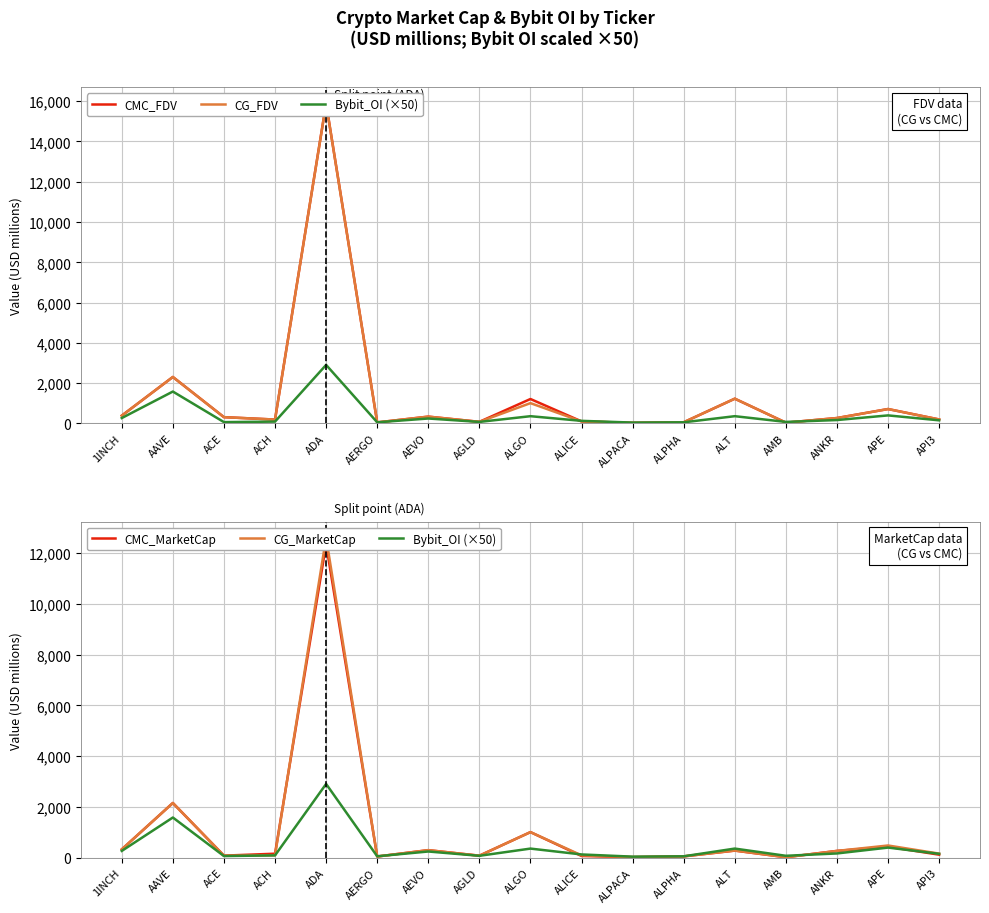

Which series has the largest total across all categories?

CMC_FDV